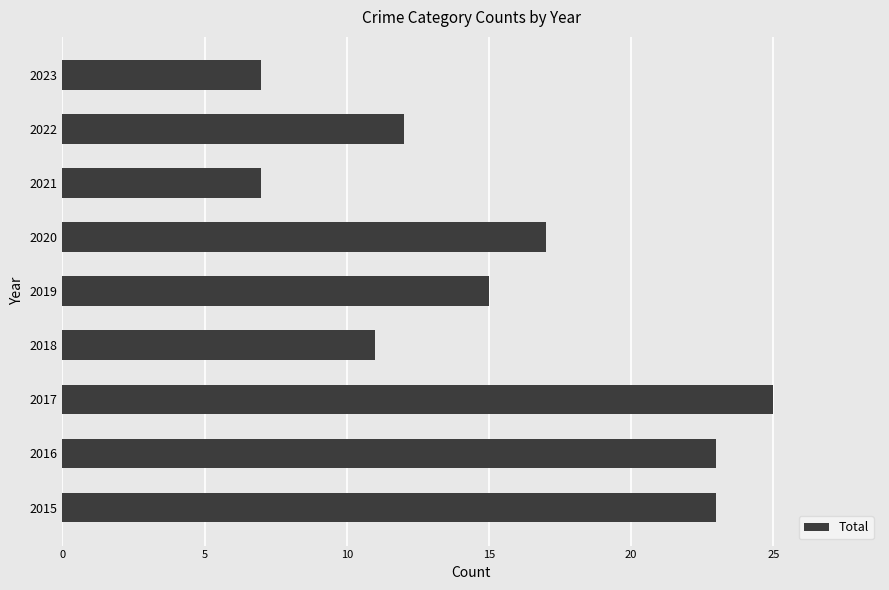

Is it true that the value at 2023 is 7?

True